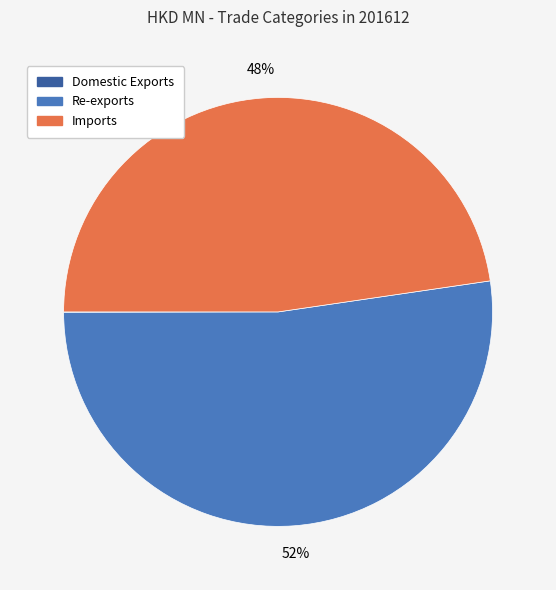

What is the largest slice in the pie chart?

Re-exports